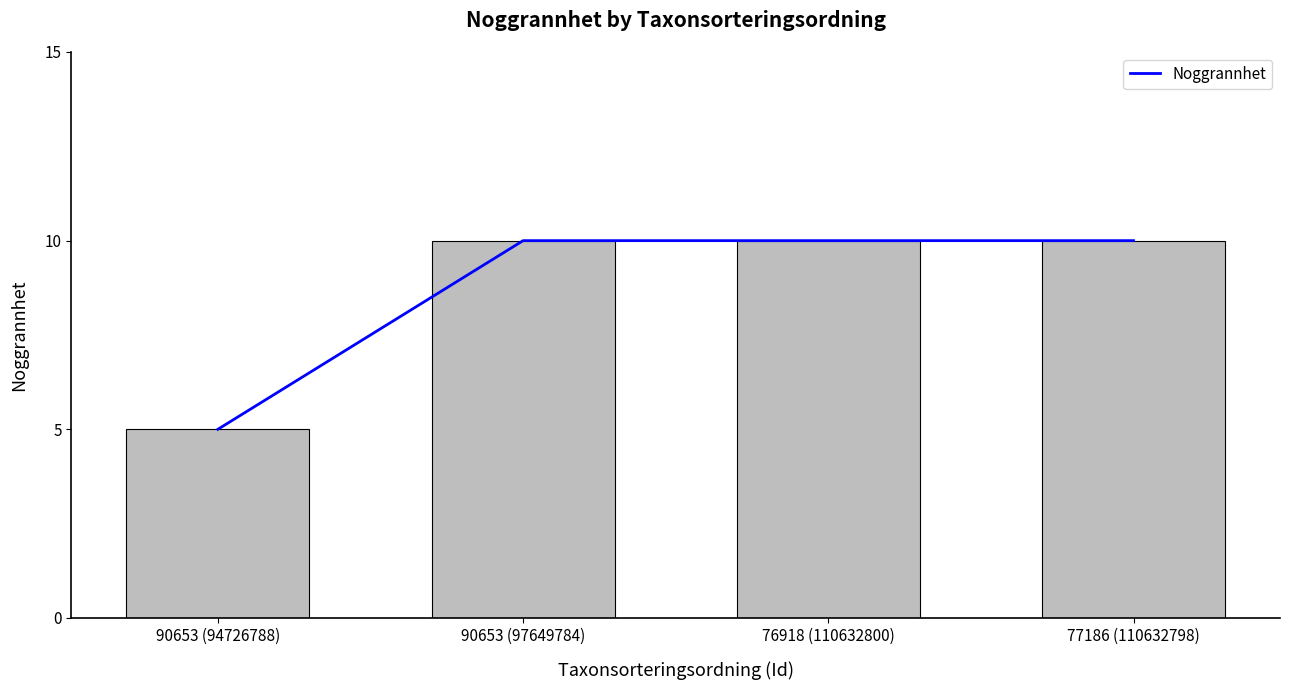

The value at 76918 (110632800) is 3. True or false?

False